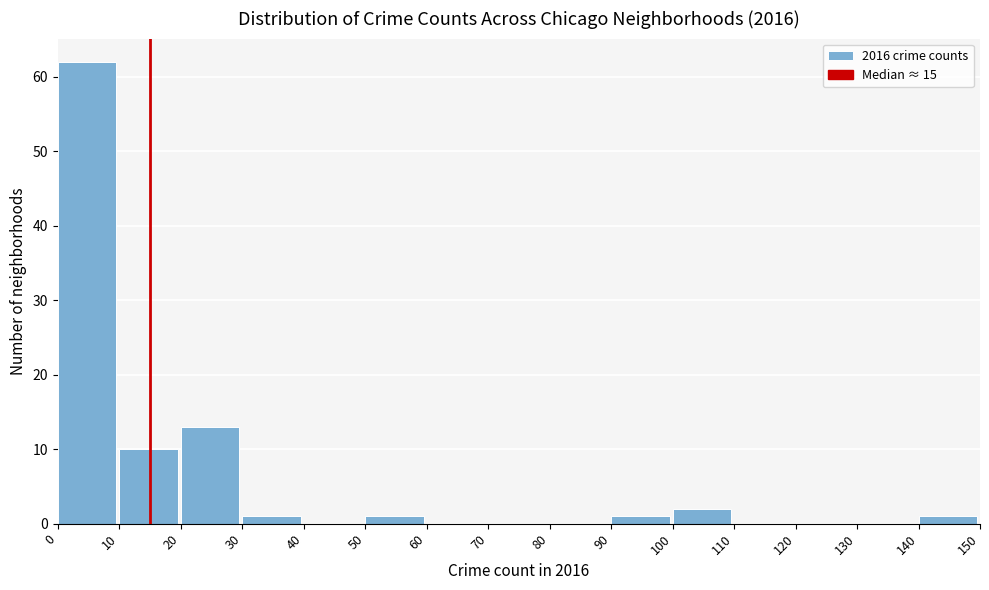

Reading left to right, list every bar in this chart as the range it spans on the x-axis followed by its height. The values are not printed on the chart, so give them approximately, as read against the axis.

0 to 10: 62
10 to 20: 10
20 to 30: 13
30 to 40: 1
40 to 50: 0
50 to 60: 1
60 to 70: 0
70 to 80: 0
80 to 90: 0
90 to 100: 1
100 to 110: 2
110 to 120: 0
120 to 130: 0
130 to 140: 0
140 to 150: 1